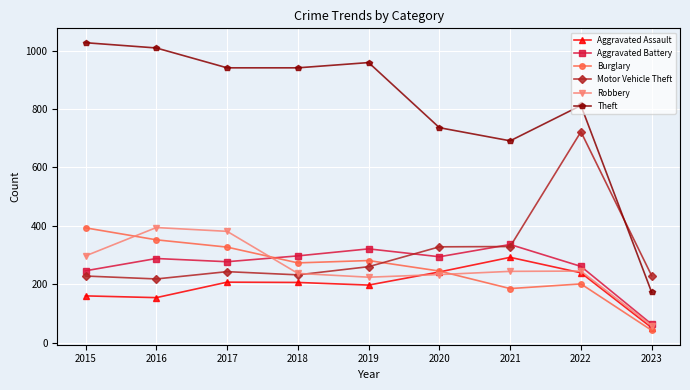

What is the difference between the Theft values at 2023 and 2022?

640